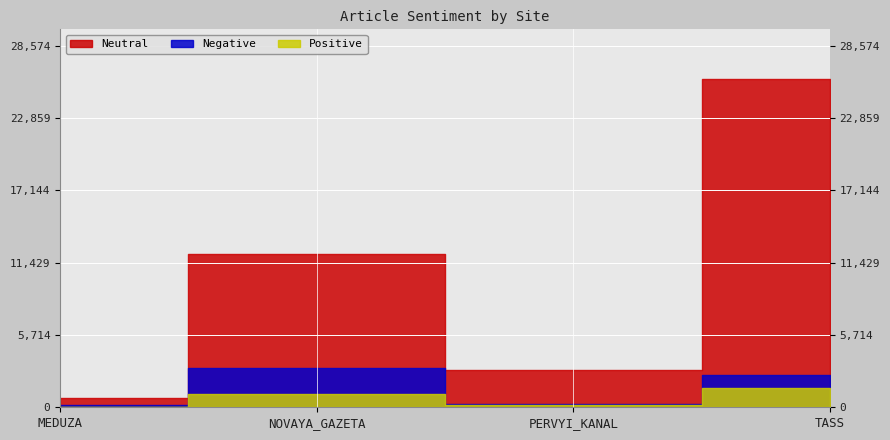

True or false: Positive and Negative cross at least once.

False